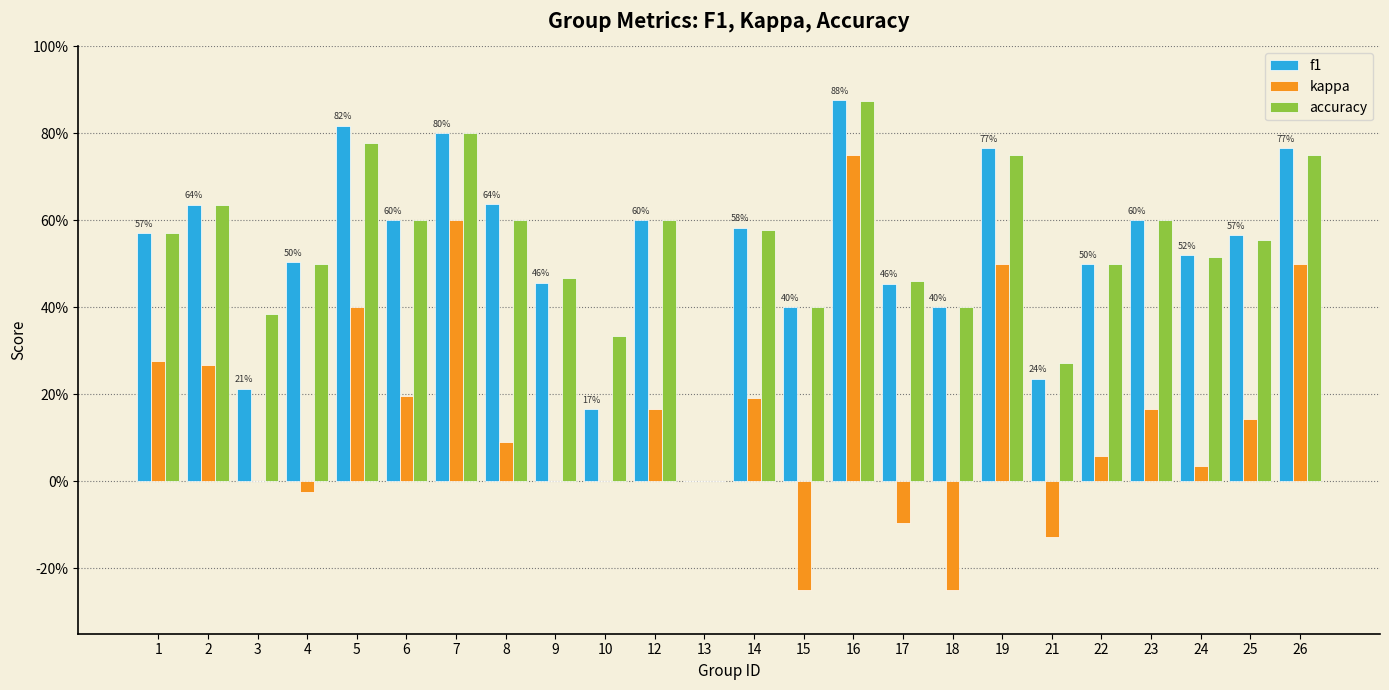

The f1 series shows 0.3 at 13. True or false?

False